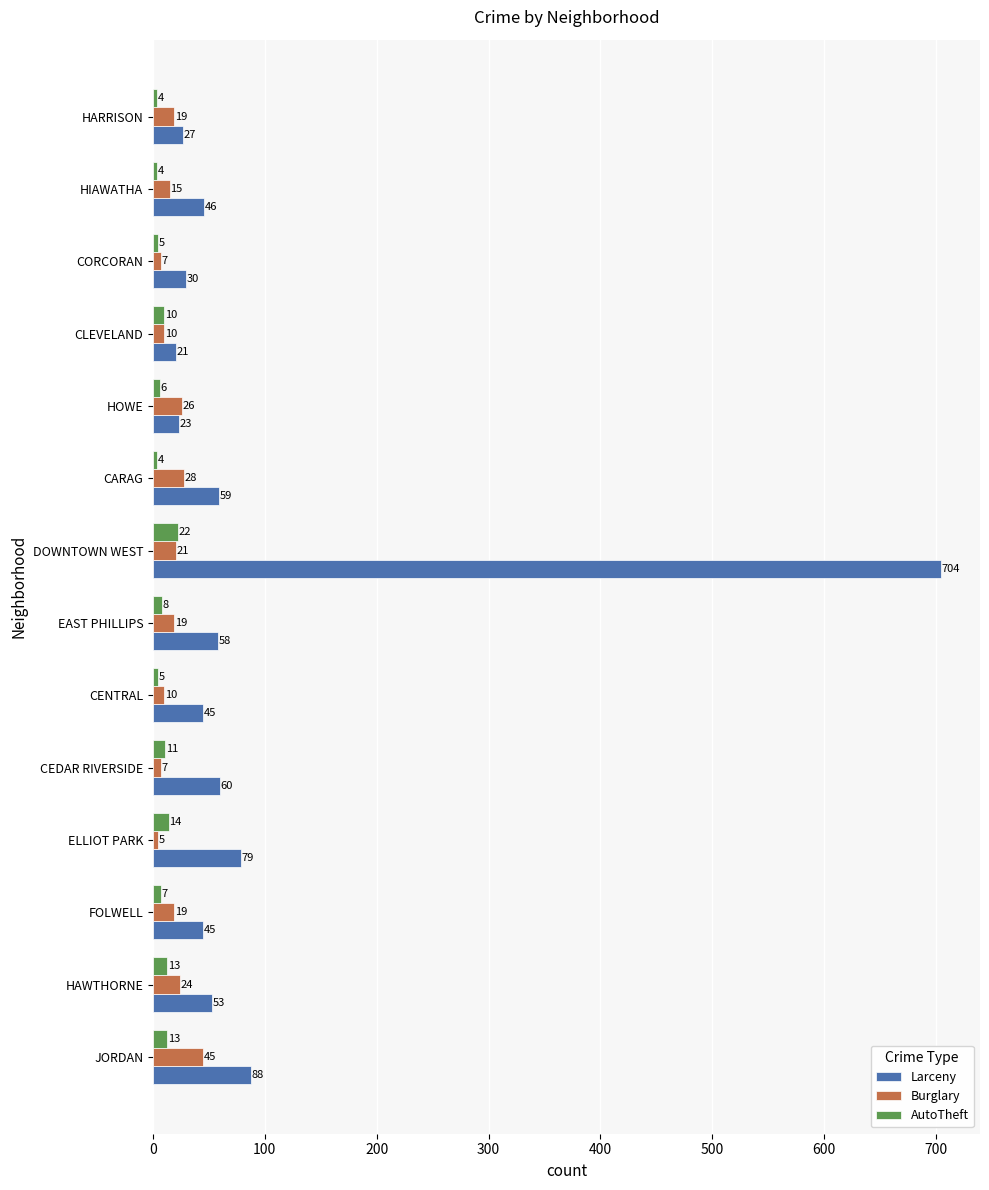

The Burglary series shows 10 at CLEVELAND. True or false?

True